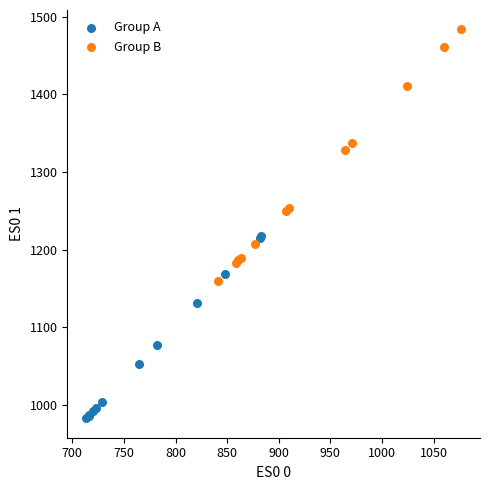

Which series has the widest spread of Y values?

Group B